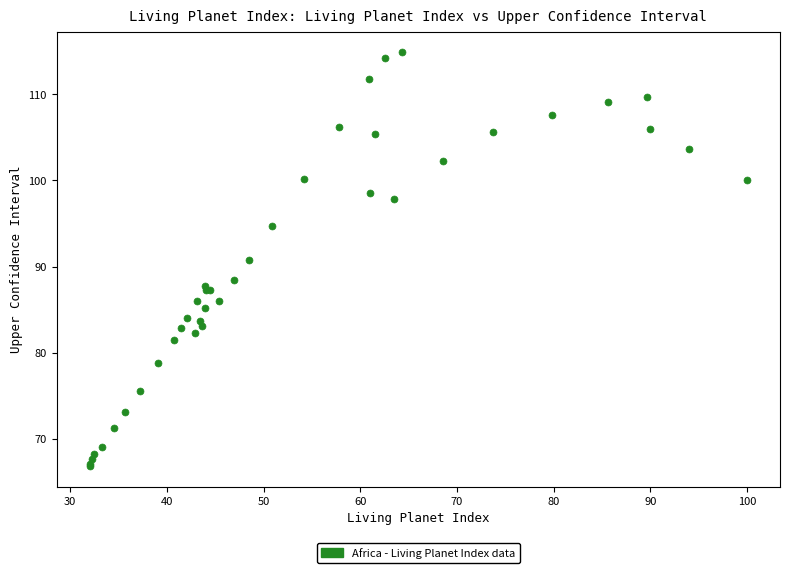

What Y value in the scatter plot is closest to 90?

90.8